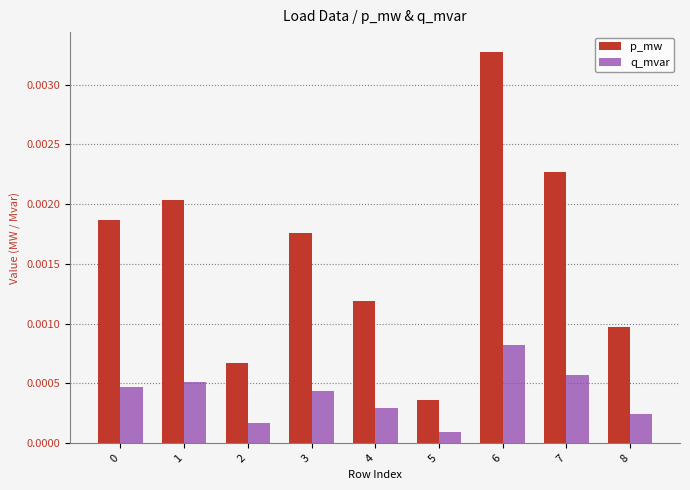

At how many categories does at least one series exceed 0?

9